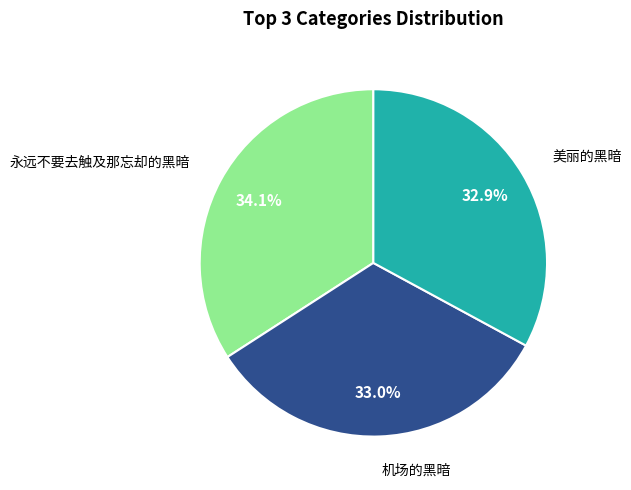

Is there a majority slice in this chart?

No